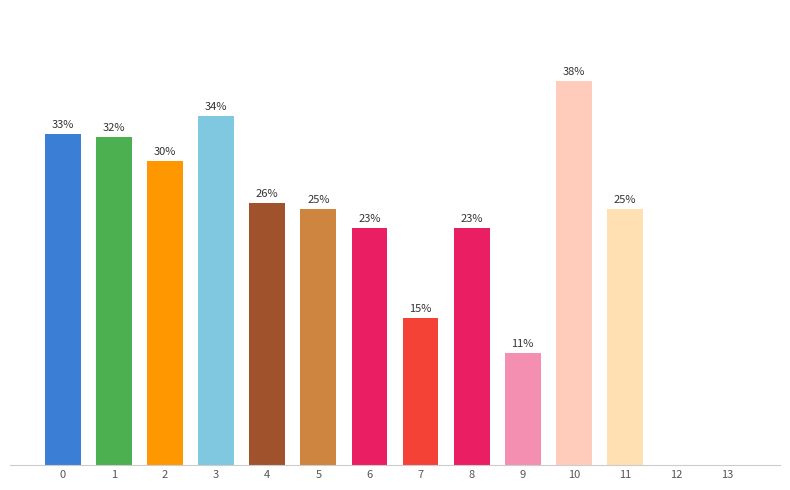

Are the bars horizontal?

No